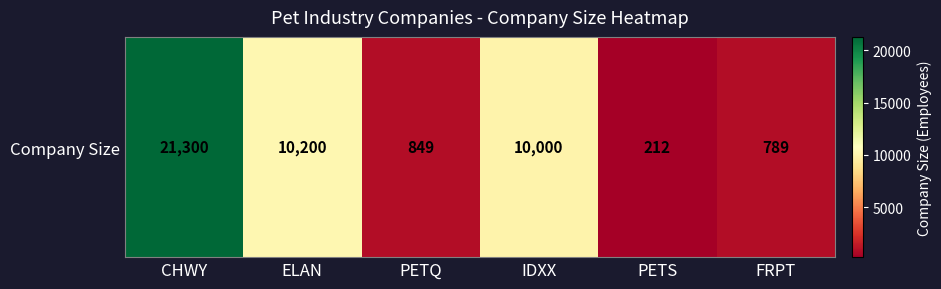

What is the approximate value at PETQ?

849